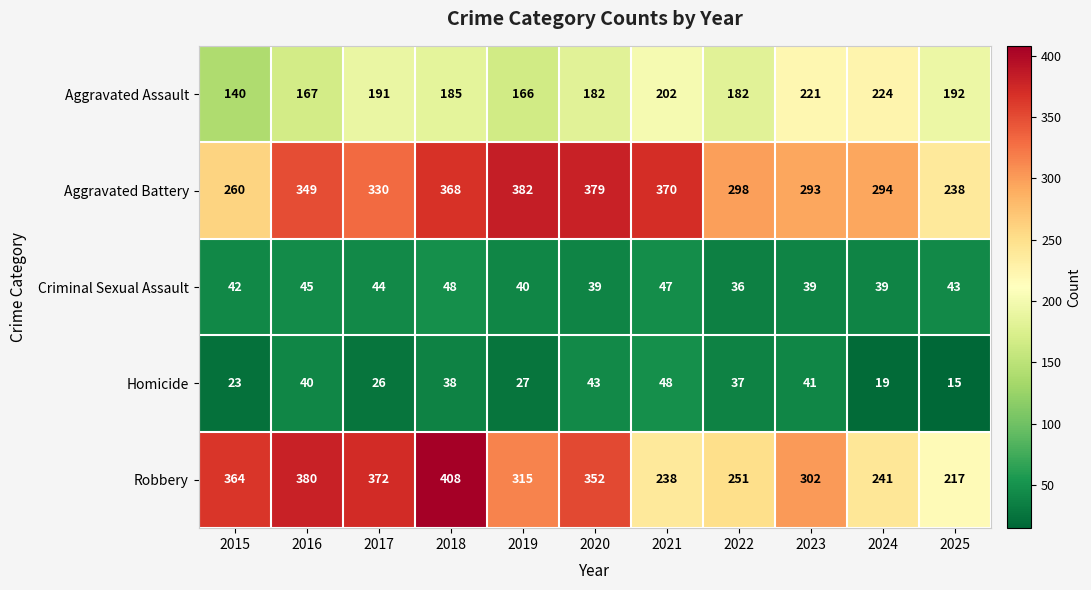

At 2017, list the series in order from largest to smallest.

Robbery, Aggravated Battery, Aggravated Assault, Criminal Sexual Assault, Homicide